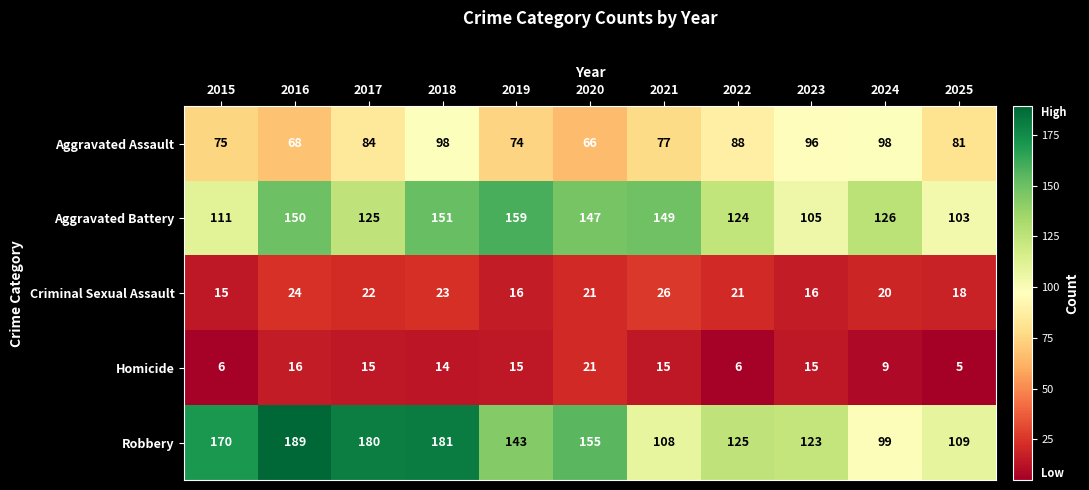

Which series has the largest total across all categories?

Robbery